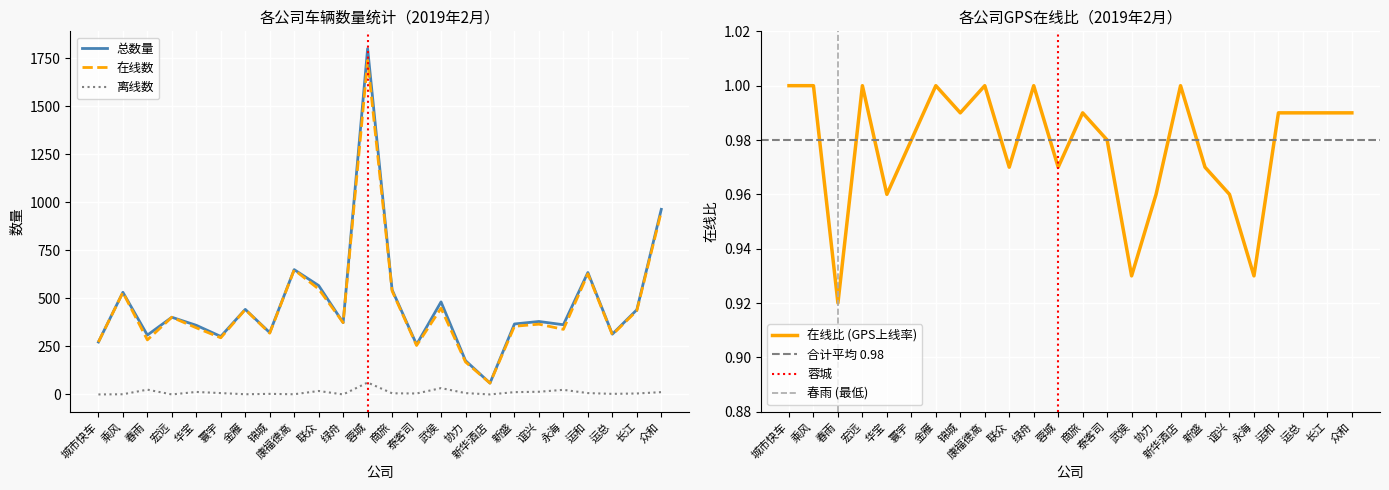

Reading right to left, list all the values displayed in this chart.

总数量: 964.0	441.0	314.0	635.0	363.0	380.0	367.0	59.0	176.0	482.0	260.0	545.0	1801.0	374.0	567.0	650.0	322.0	443.0	302.0	360.0	402.0	309.0	532.0	273.0
在线数: 952.0	436.0	311.0	628.0	339.0	366.0	355.0	59.0	169.0	449.0	255.0	539.0	1739.0	374.0	549.0	649.0	319.0	442.0	295.0	347.0	402.0	284.0	531.0	273.0
离线数: 12.0	5.0	3.0	7.0	24.0	14.0	12.0	0.0	7.0	33.0	5.0	6.0	62.0	0.0	18.0	1.0	3.0	1.0	7.0	13.0	0.0	25.0	1.0	0.0
在线比: 1.0	1.0	1.0	1.0	0.9	1.0	1.0	1.0	1.0	0.9	1.0	1.0	1.0	1.0	1.0	1.0	1.0	1.0	1.0	1.0	1.0	0.9	1.0	1.0